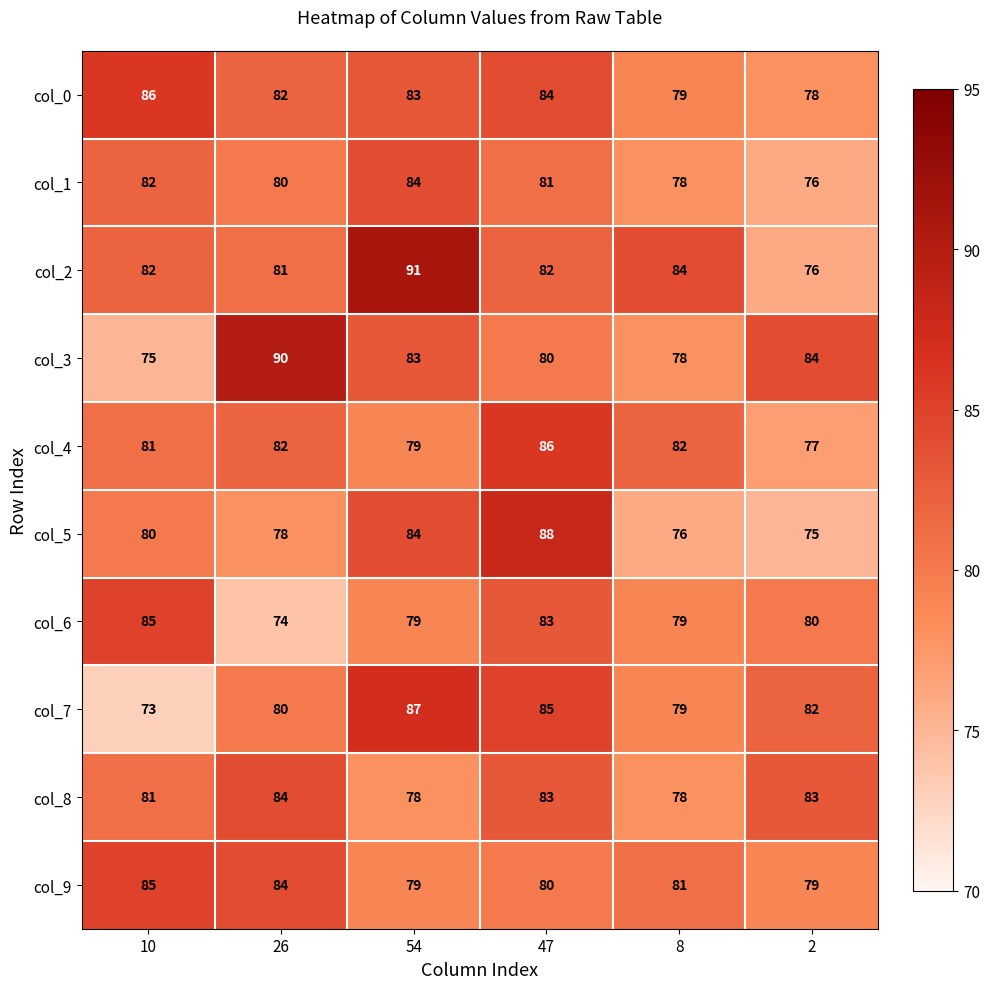

Is it true that col_2 equals 53 at 2?

False